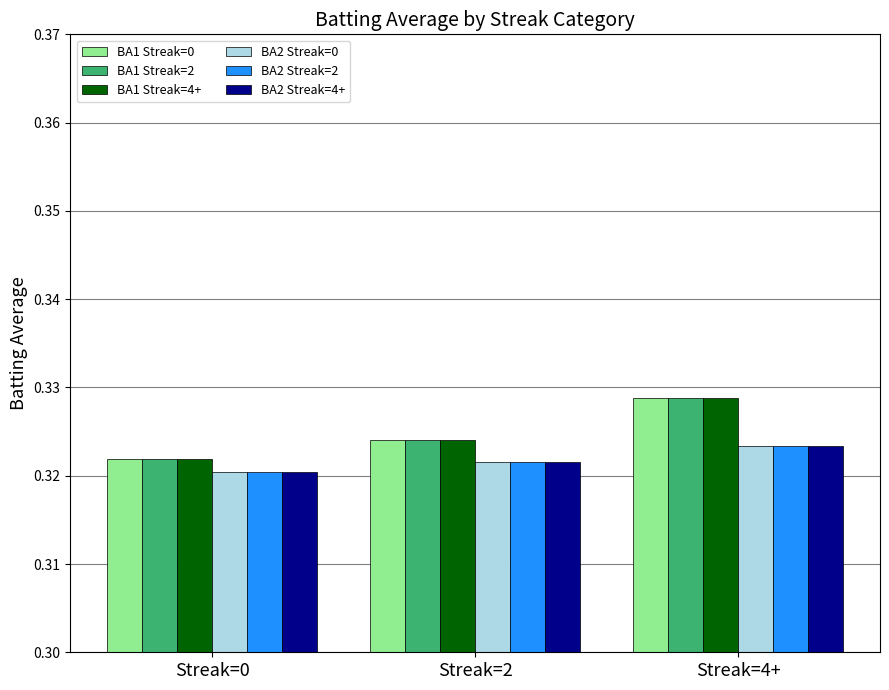

Is it true that BA2 Streak=4+ equals 0.5 at Streak=4+?

False